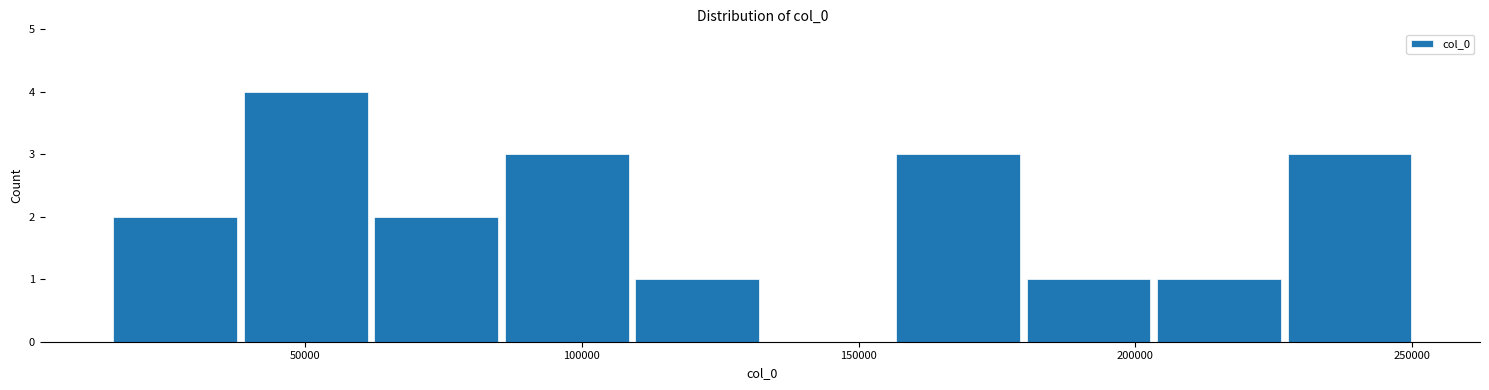

Reading left to right, list every bar in this chart as the range it spans on the x-axis followed by its height. Neither the bar edges nor the heights are printed on the chart, so give them approximately, as read against the axes.

15000 to 40000: 2
40000 to 60000: 4
60000 to 85000: 2
85000 to 110000: 3
110000 to 135000: 1
135000 to 155000: 0
155000 to 180000: 3
180000 to 205000: 1
205000 to 225000: 1
225000 to 250000: 3